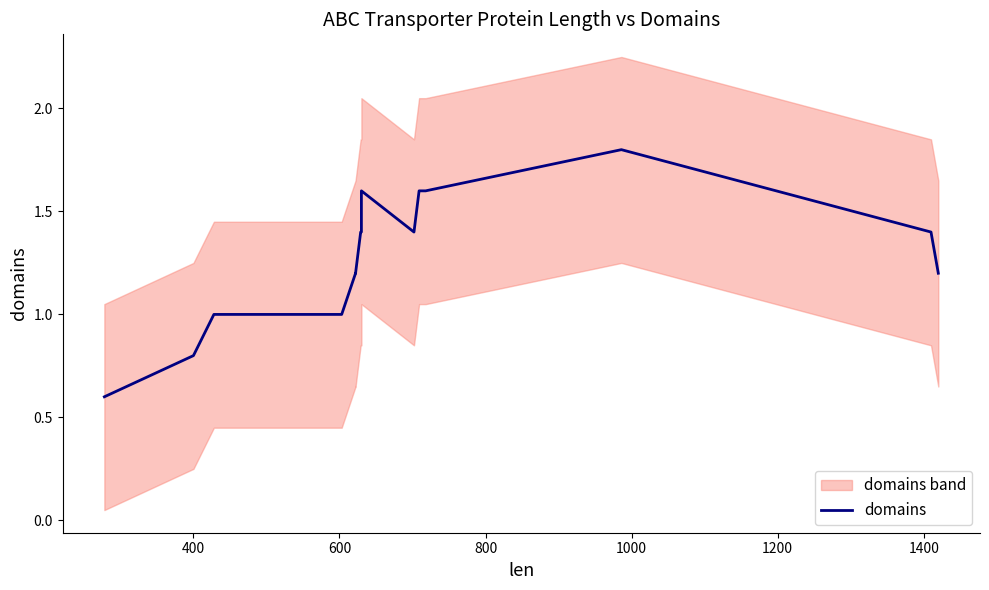

Is it true that the value at 8 is 0.3?

False